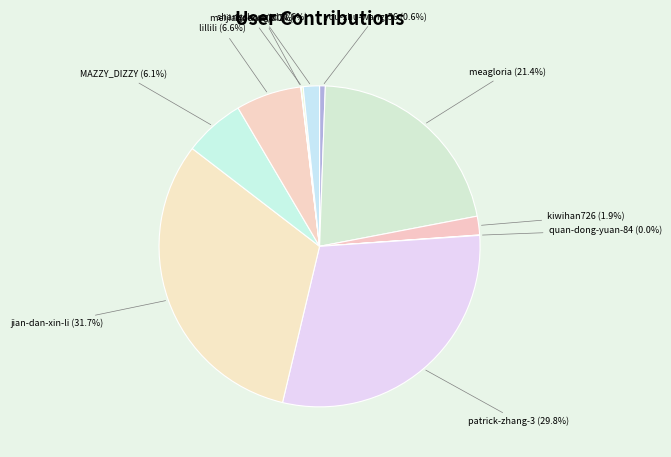

How many slices are in this pie chart?

11